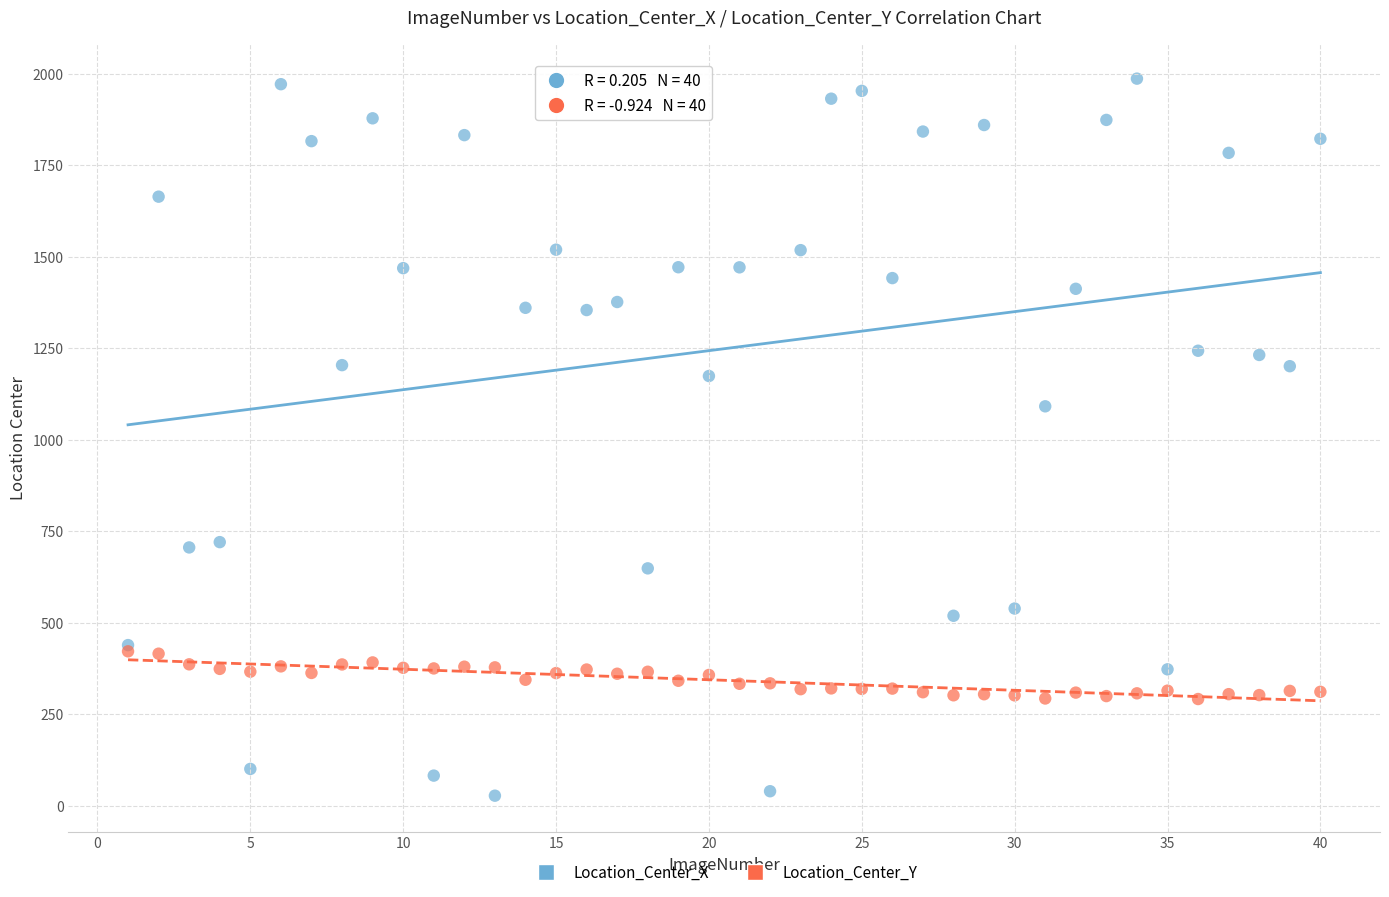

Which series reaches the minimum Y coordinate?

Location_Center_X